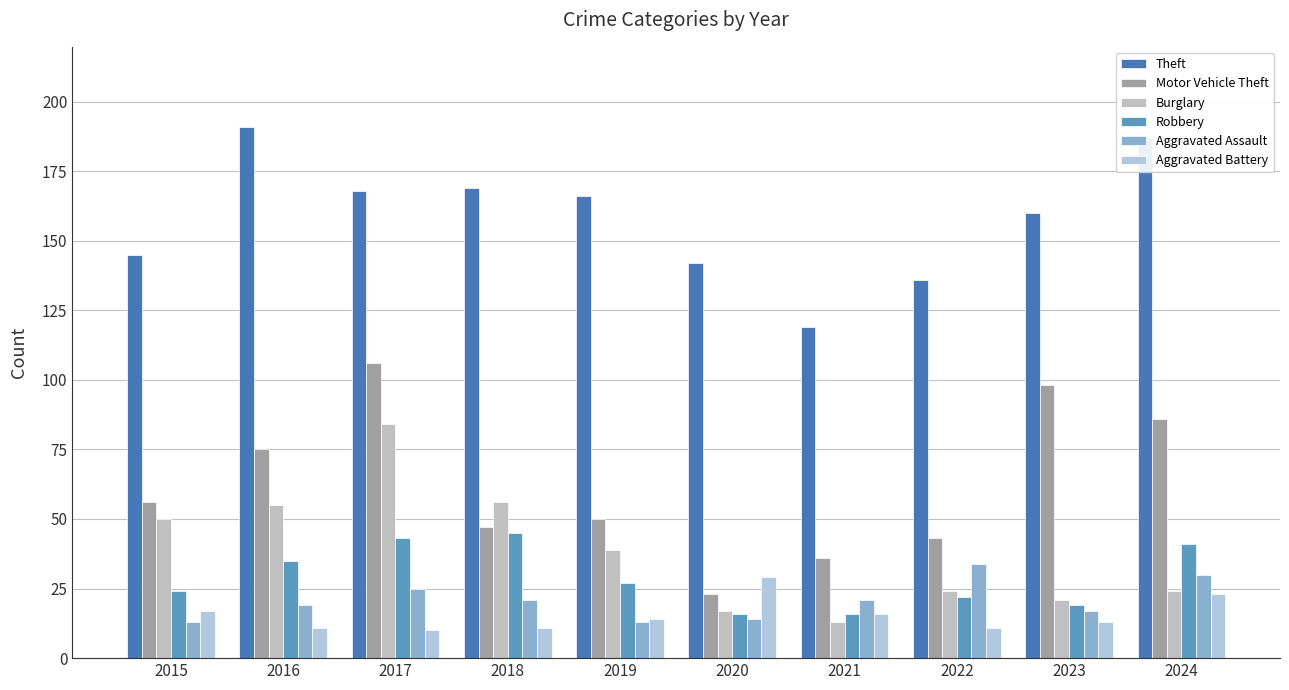

How many bars are there in total?

60